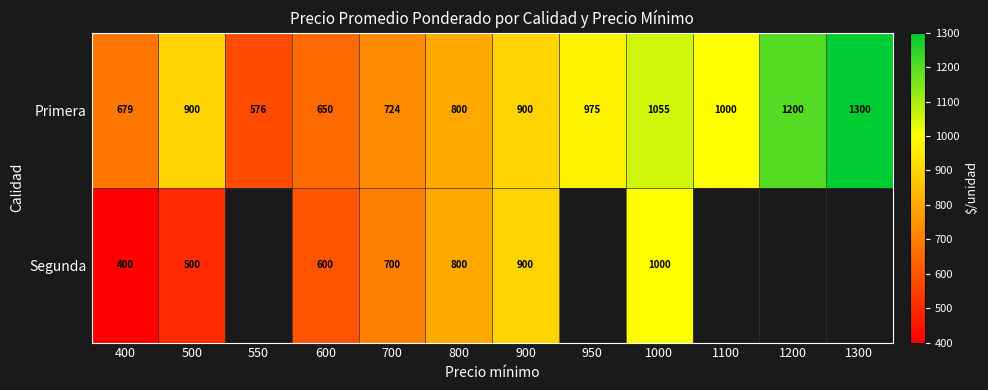

What is the total value across all series at 1000?

2055